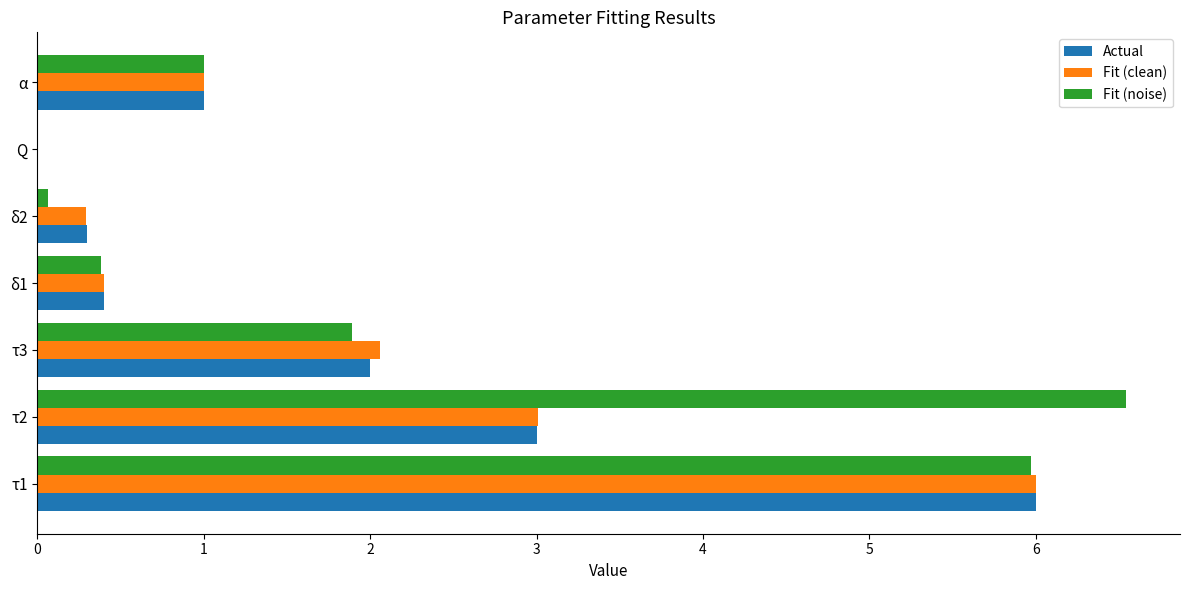

What is the sum of all Fit (clean) values?

12.8